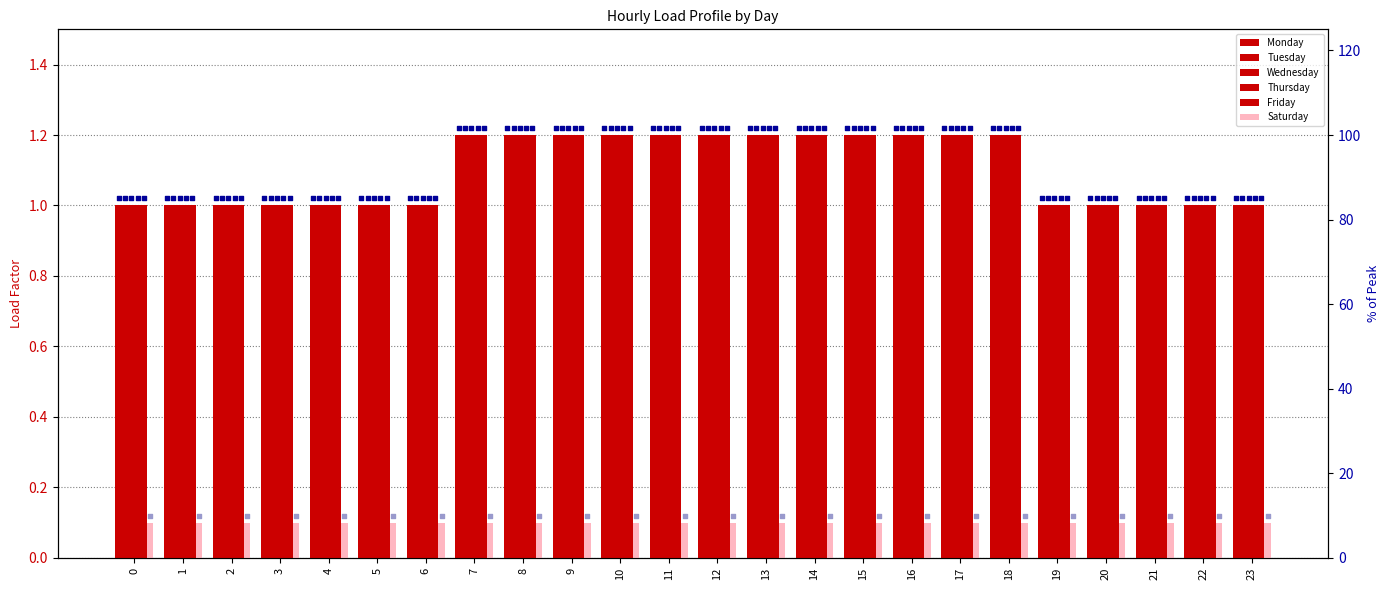

Is the value of Saturday at 6 greater than the value of Thursday at 4?

No